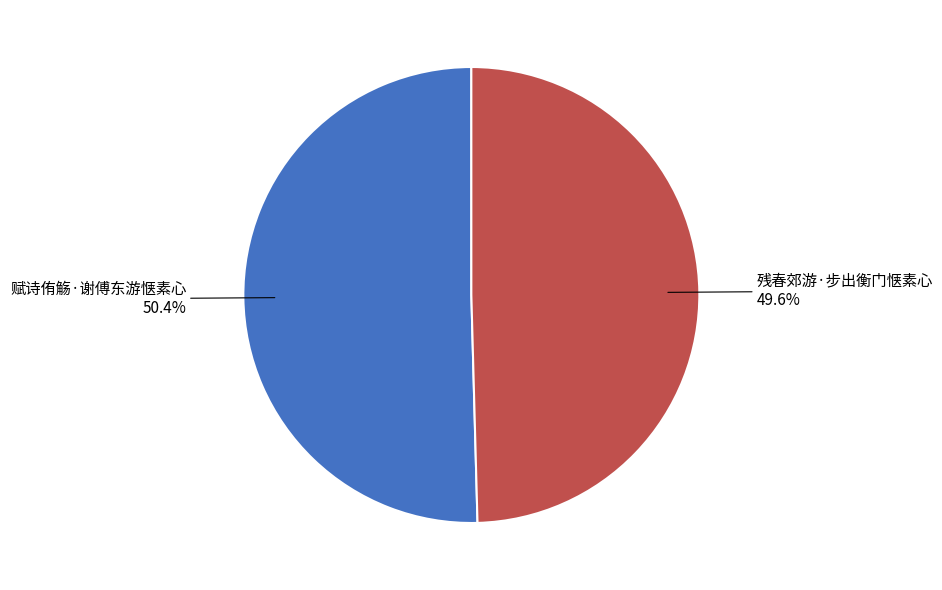

Is there a majority slice in this chart?

Yes